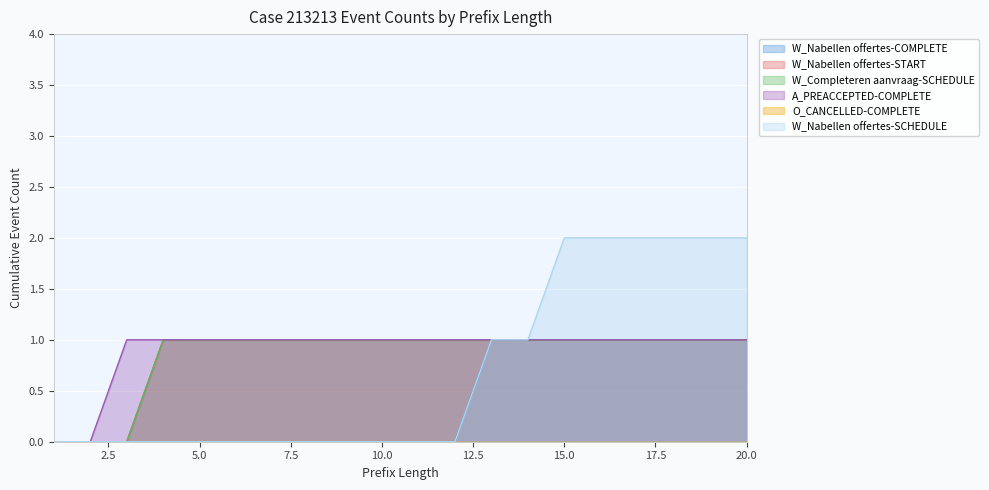

Reading left to right, extract all data points from this chart.

W_Nabellen offertes-COMPLETE: 1=0	2=0	3=0	4=0	5=0	6=0	7=0	8=0	9=0	10=0	11=0	12=0	13=1	14=1	15=1	16=1	17=1	18=1	19=1	20=1
W_Nabellen offertes-START: 1=0	2=0	3=0	4=1	5=1	6=1	7=1	8=1	9=1	10=1	11=1	12=1	13=1	14=1	15=1	16=1	17=1	18=1	19=1	20=1
W_Completeren aanvraag-SCHEDULE: 1=0	2=0	3=0	4=1	5=1	6=1	7=1	8=1	9=1	10=1	11=1	12=1	13=1	14=1	15=1	16=1	17=1	18=1	19=1	20=1
A_PREACCEPTED-COMPLETE: 1=0	2=0	3=1	4=1	5=1	6=1	7=1	8=1	9=1	10=1	11=1	12=1	13=1	14=1	15=1	16=1	17=1	18=1	19=1	20=1
W_Nabellen offertes-SCHEDULE: 1=0	2=0	3=0	4=0	5=0	6=0	7=0	8=0	9=0	10=0	11=0	12=0	13=1	14=1	15=2	16=2	17=2	18=2	19=2	20=2